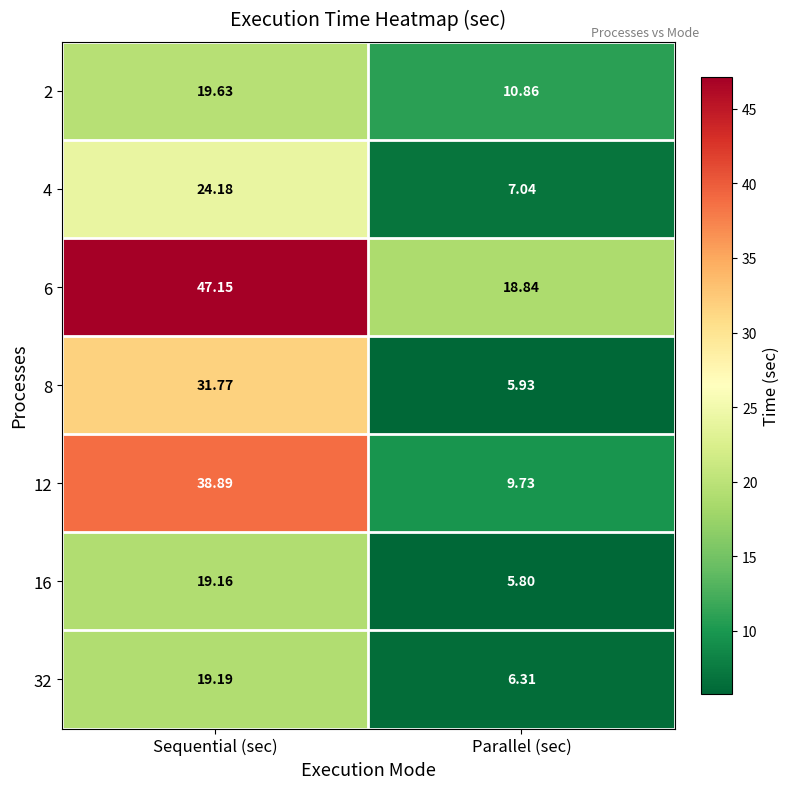

Rank the series at Parallel (sec) from highest to lowest value.

6, 2, 12, 4, 32, 8, 16